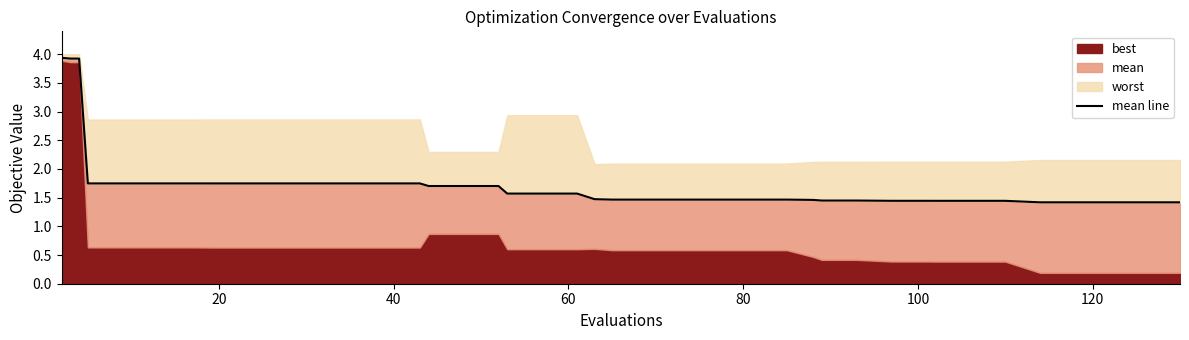

Reading left to right, list all the values displayed in this chart.

3.9	3.9	3.9	1.7	1.7	1.7	1.7	1.7	1.7	1.7	1.7	1.7	1.7	1.7	1.7	1.7	1.7	1.6	1.6	1.6	1.5	1.5	1.5	1.5	1.5	1.5	1.5	1.5	1.5	1.5	1.4	1.4	1.4	1.4	1.4	1.4	1.4	1.4	1.4	1.4